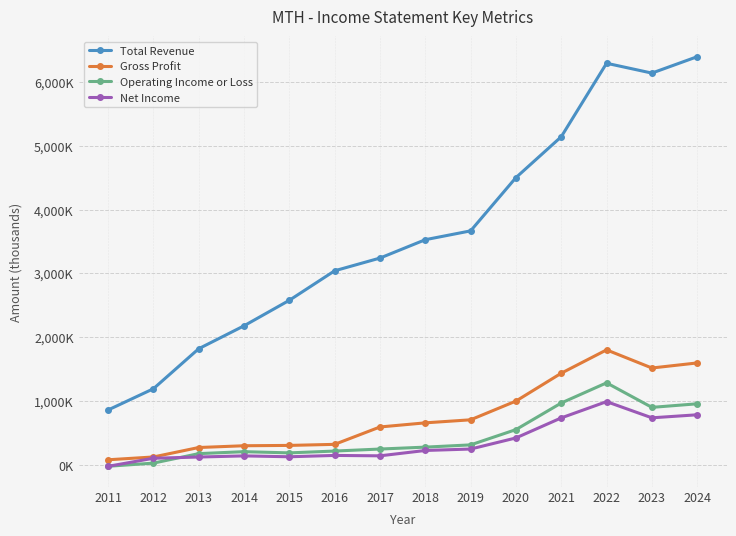

Does the chart have visible grid lines?

Yes